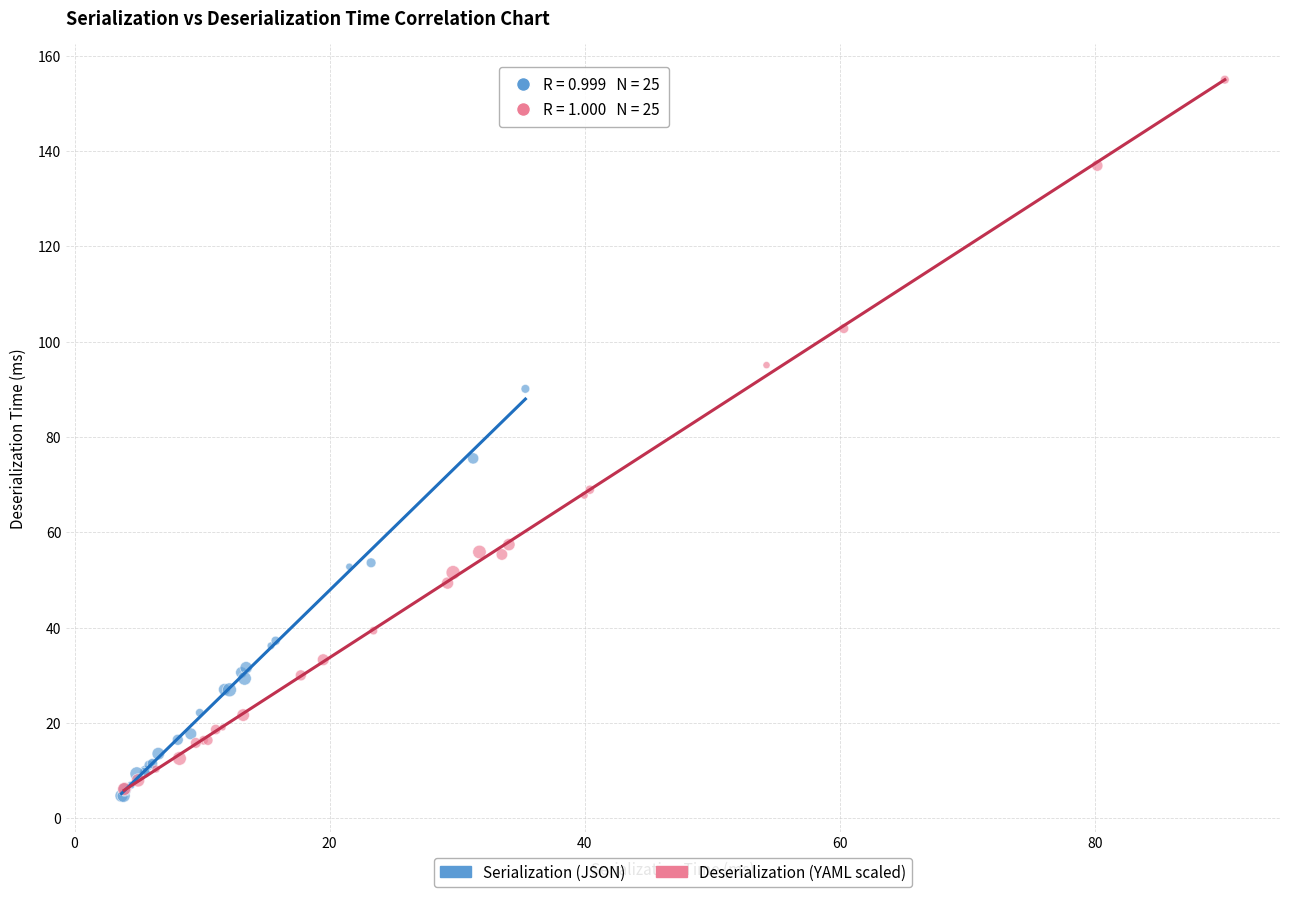

Which series reaches the maximum Y coordinate?

Deserialization (YAML scaled)